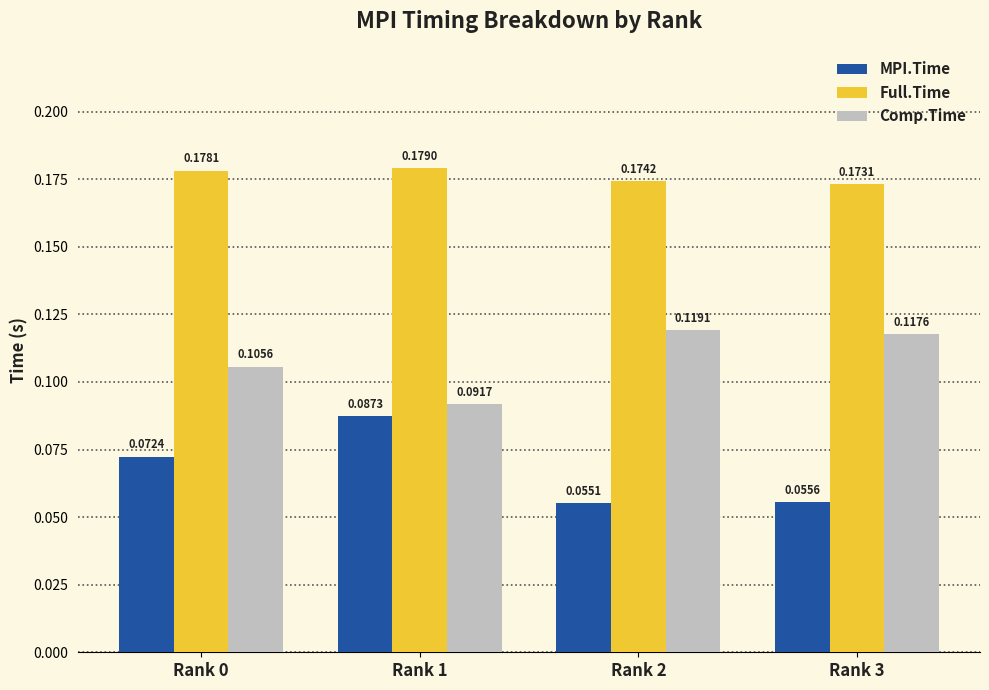

Which series changed the most between Rank 2 and Rank 3?

Comp.Time